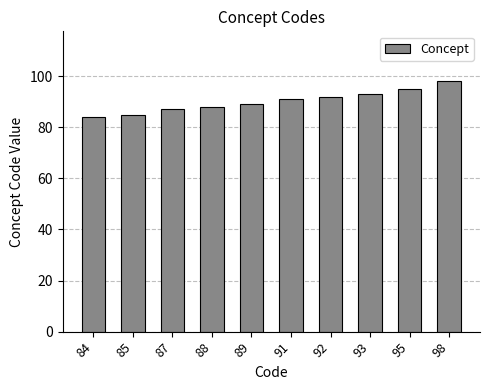

List the labels in order of value, largest first.

98, 95, 93, 92, 91, 89, 88, 87, 85, 84